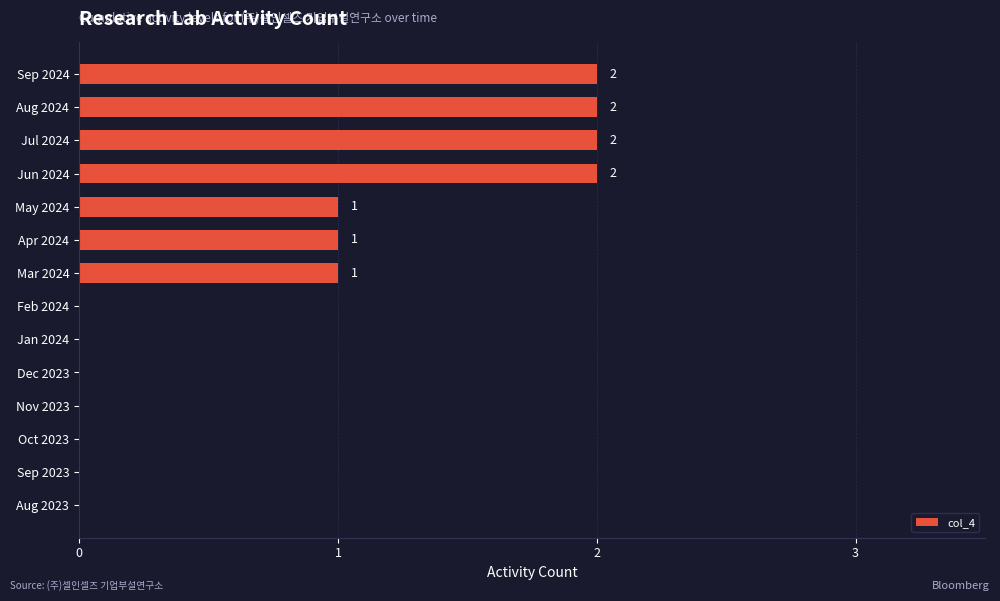

How many values are between 0 and 2?

14